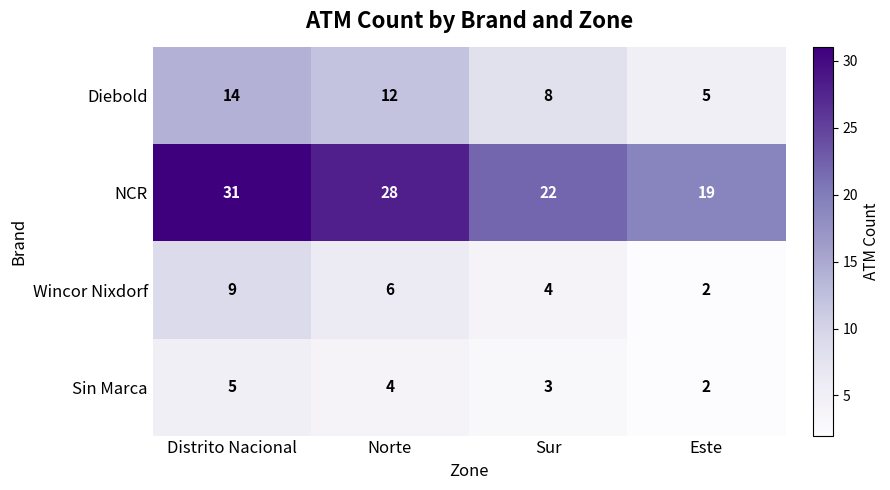

True or false: Wincor Nixdorf has a value of 2 at Este.

True